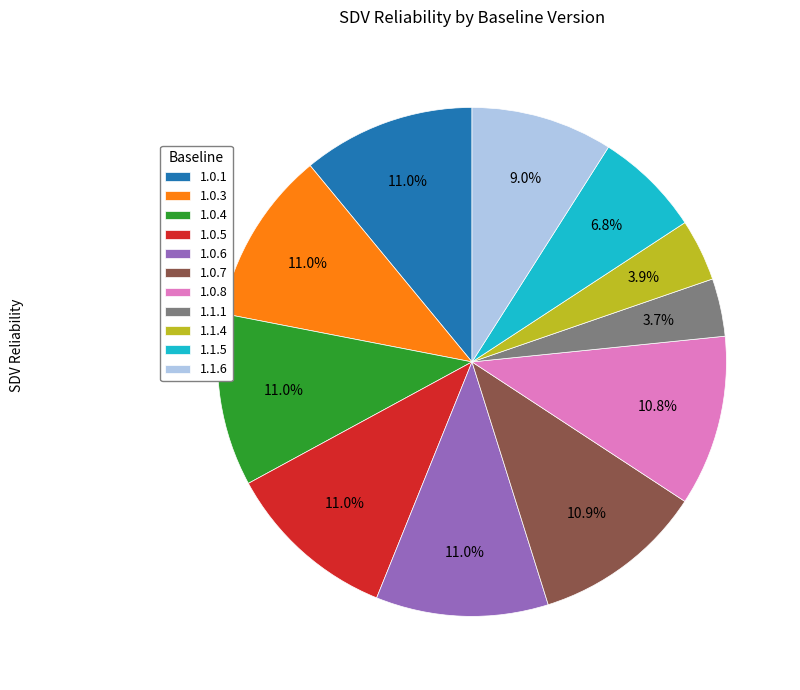

Does 1.0.7 account for over 50% of the chart?

No